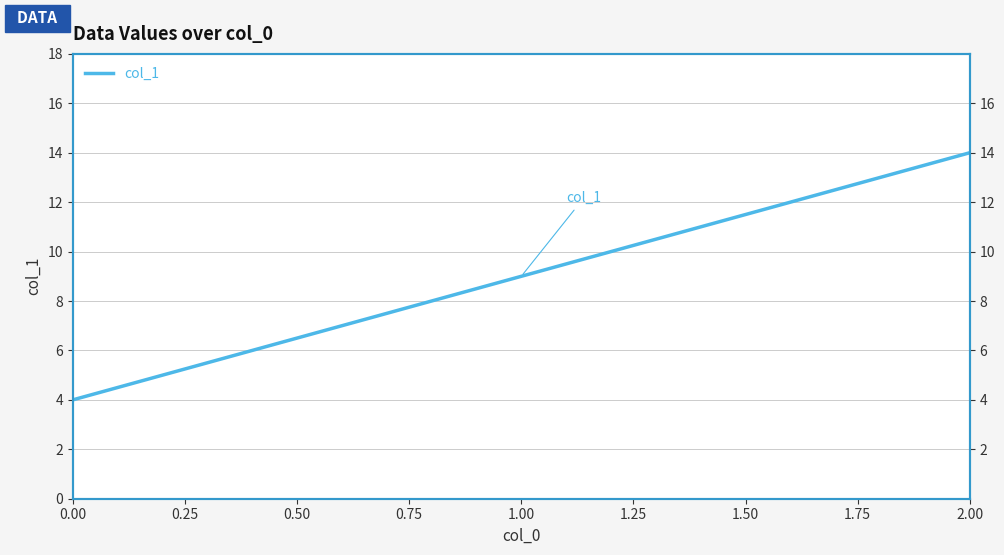

Between 0.00 and 1.00, which is larger?

1.00